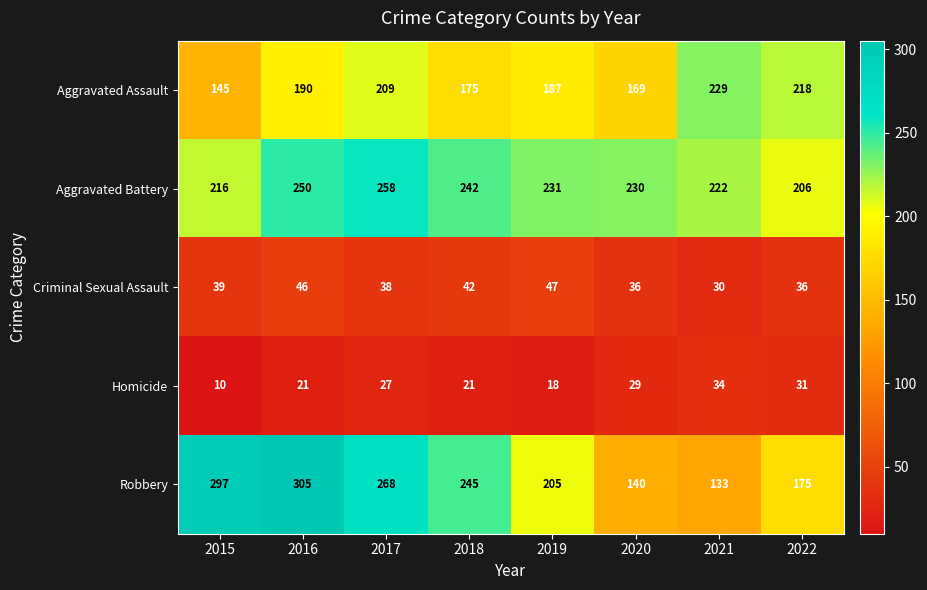

The Criminal Sexual Assault series shows 17 at 2020. True or false?

False